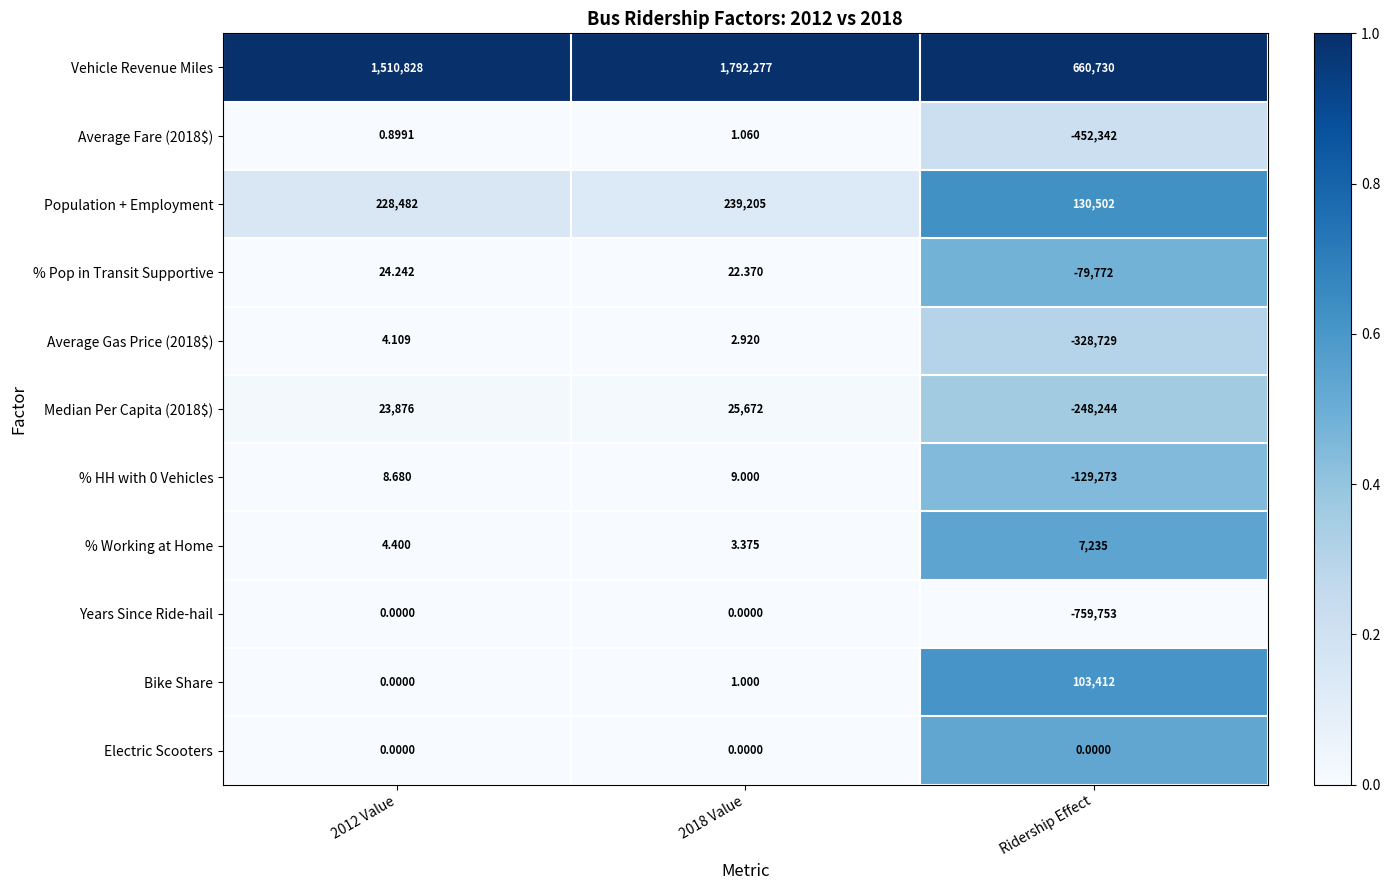

How many categories are shown in the chart?

3